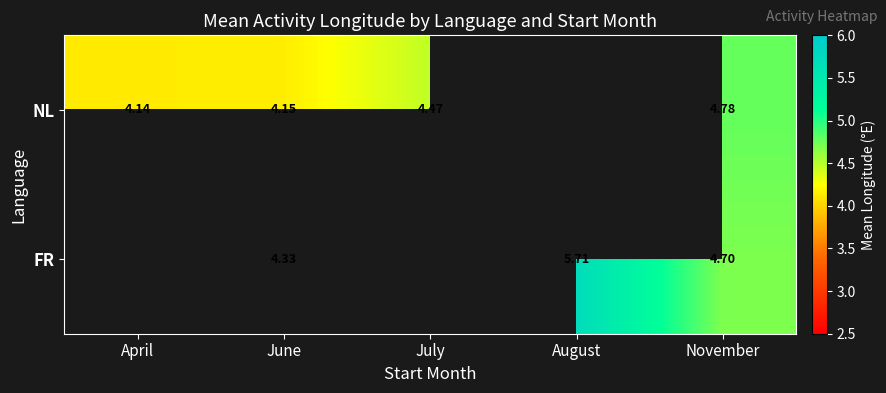

Which category has the highest value across all series?

August